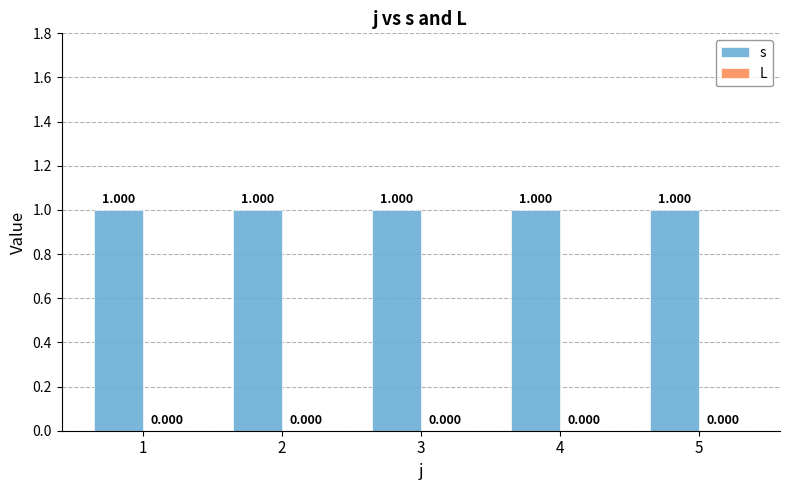

What is the maximum value shown in the chart?

1